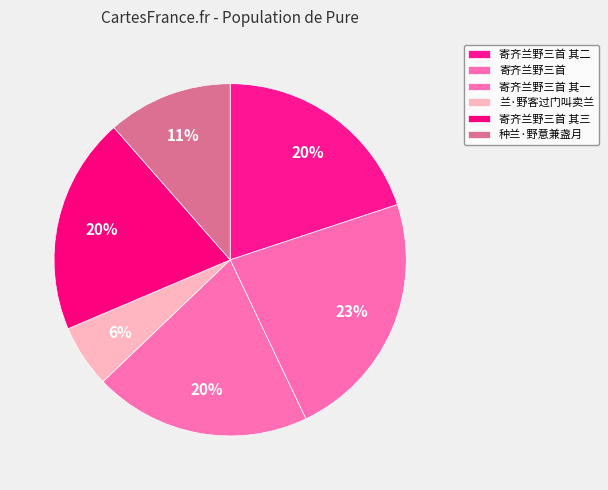

Between 寄齐兰野三首 and 兰·野客过门叫卖兰, which is larger?

寄齐兰野三首